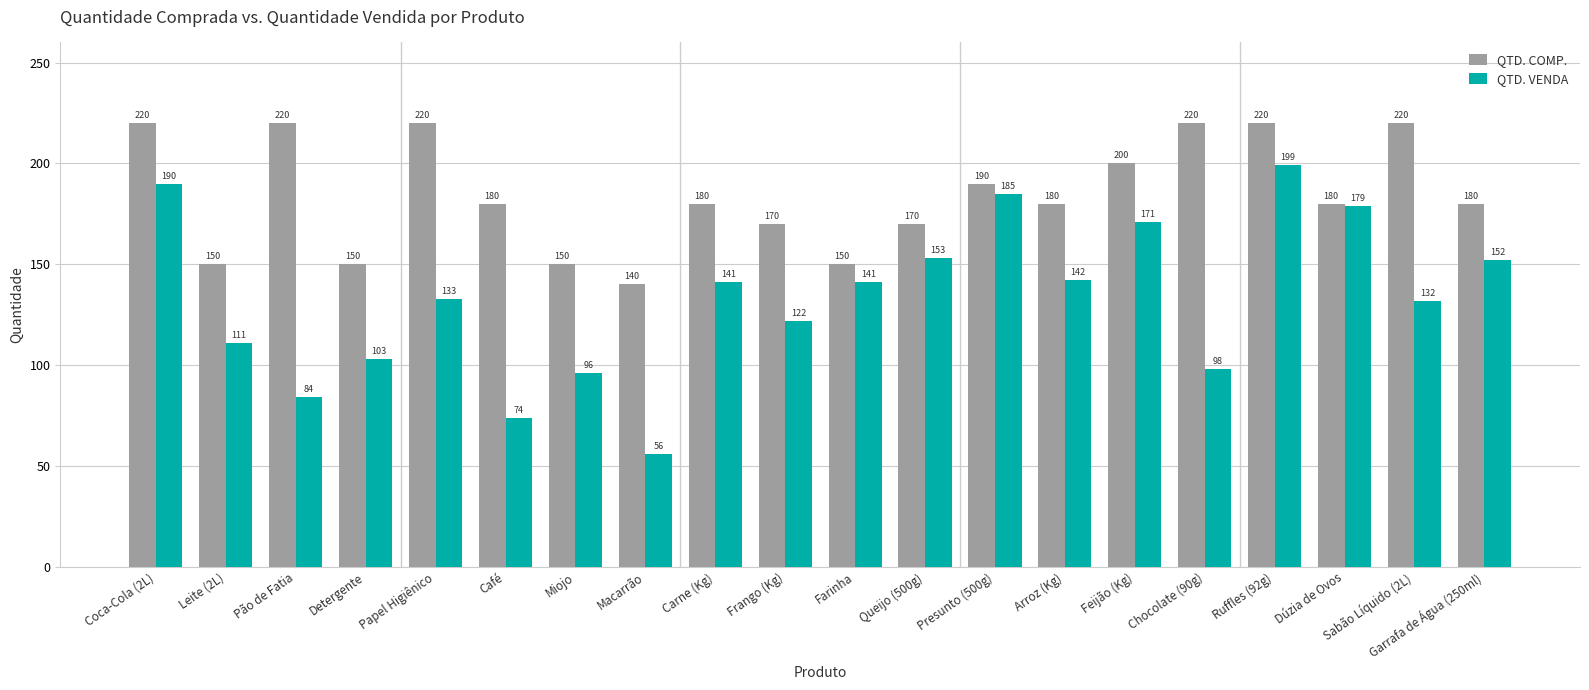

Reading left to right, list all the values displayed in this chart.

QTD. COMP.: Coca-Cola (2L)=220	Leite (2L)=150	Pão de Fatia=220	Detergente=150	Papel Higiênico=220	Café=180	Miojo=150	Macarrão=140	Carne (Kg)=180	Frango (Kg)=170	Farinha=150	Queijo (500g)=170	Presunto (500g)=190	Arroz (Kg)=180	Feijão (Kg)=200	Chocolate (90g)=220	Ruffles (92g)=220	Dúzia de Ovos=180	Sabão Líquido (2L)=220	Garrafa de Água (250ml)=180
QTD. VENDA: Coca-Cola (2L)=190	Leite (2L)=111	Pão de Fatia=84	Detergente=103	Papel Higiênico=133	Café=74	Miojo=96	Macarrão=56	Carne (Kg)=141	Frango (Kg)=122	Farinha=141	Queijo (500g)=153	Presunto (500g)=185	Arroz (Kg)=142	Feijão (Kg)=171	Chocolate (90g)=98	Ruffles (92g)=199	Dúzia de Ovos=179	Sabão Líquido (2L)=132	Garrafa de Água (250ml)=152